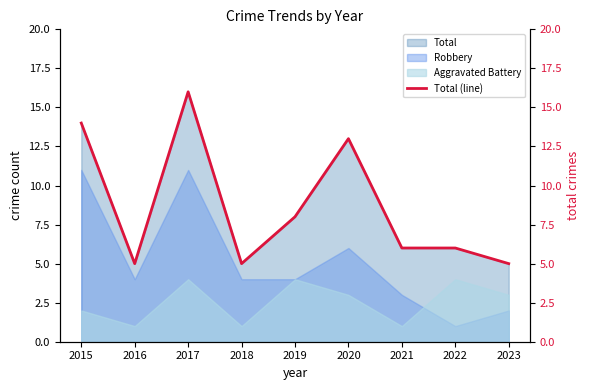

True or false: the data shows 5 at 2018.

True